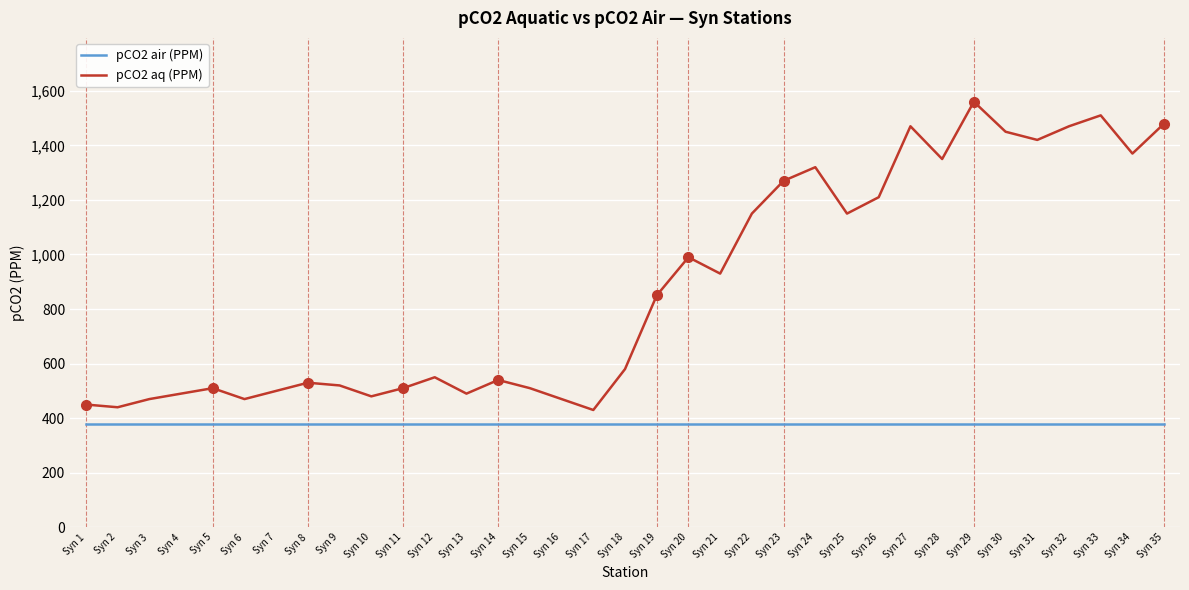

How many series are shown in this chart?

2